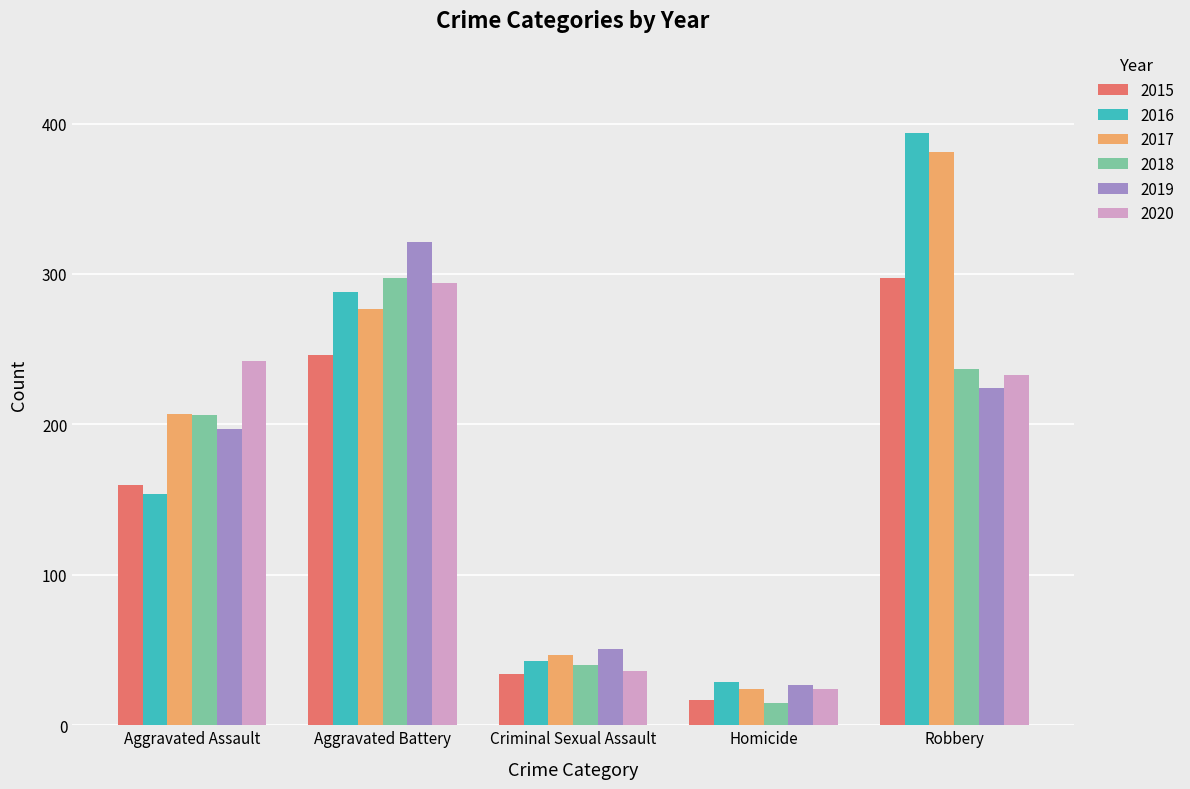

Reading left to right, extract all data points from this chart.

2015: Aggravated Assault=160	Aggravated Battery=246	Criminal Sexual Assault=34	Homicide=17	Robbery=297
2016: Aggravated Assault=154	Aggravated Battery=288	Criminal Sexual Assault=43	Homicide=29	Robbery=394
2017: Aggravated Assault=207	Aggravated Battery=277	Criminal Sexual Assault=47	Homicide=24	Robbery=381
2018: Aggravated Assault=206	Aggravated Battery=297	Criminal Sexual Assault=40	Homicide=15	Robbery=237
2019: Aggravated Assault=197	Aggravated Battery=321	Criminal Sexual Assault=51	Homicide=27	Robbery=224
2020: Aggravated Assault=242	Aggravated Battery=294	Criminal Sexual Assault=36	Homicide=24	Robbery=233